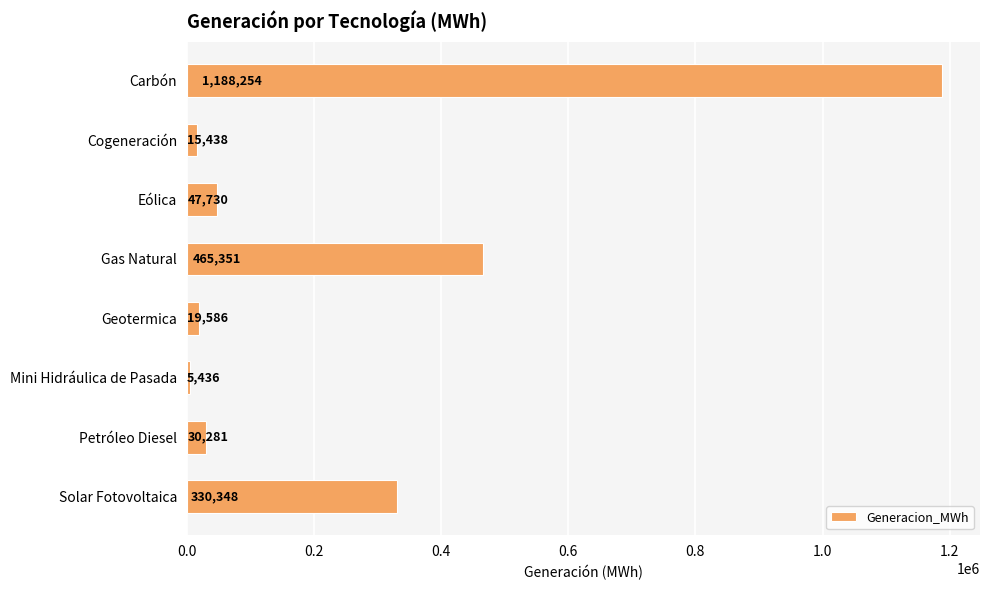

What is the average value?

262803.0